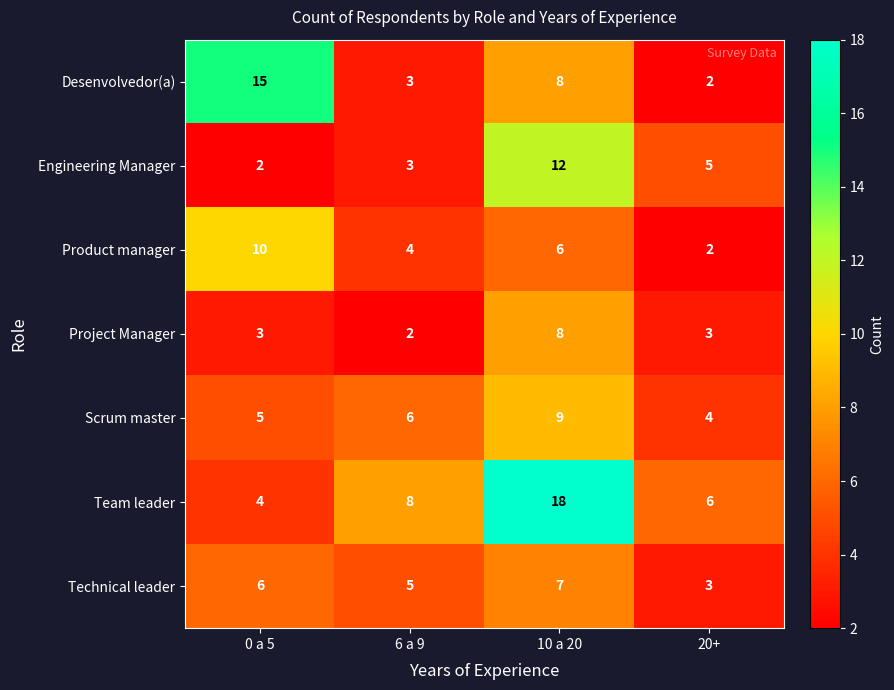

What value does the Scrum master series have at 6 a 9?

6